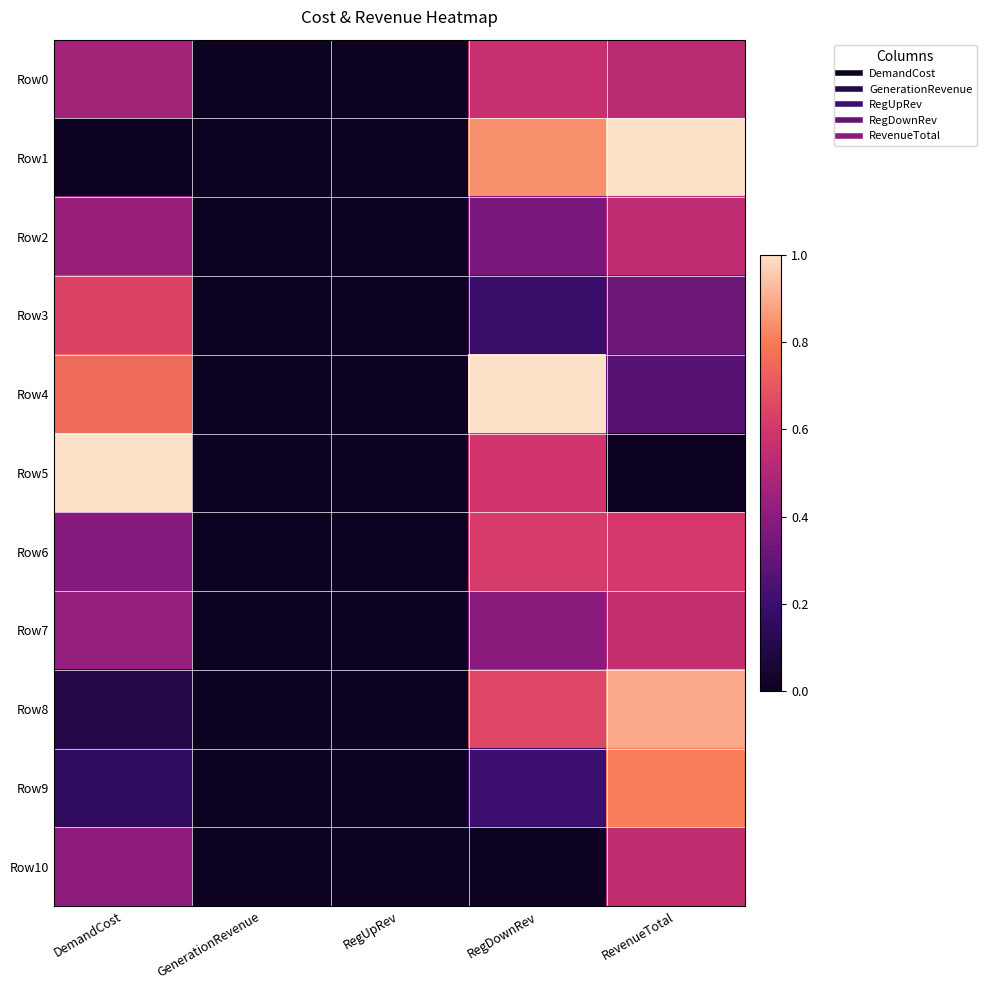

Reading left to right, what are all the values shown in this chart?

Row0: DemandCost=0.5	GenerationRevenue=0.0	RegUpRev=0.0	RegDownRev=0.6	RevenueTotal=0.5
Row1: DemandCost=0.0	GenerationRevenue=0.0	RegUpRev=0.0	RegDownRev=0.8	RevenueTotal=1.0
Row2: DemandCost=0.4	GenerationRevenue=0.0	RegUpRev=0.0	RegDownRev=0.4	RevenueTotal=0.5
Row3: DemandCost=0.6	GenerationRevenue=0.0	RegUpRev=0.0	RegDownRev=0.2	RevenueTotal=0.3
Row4: DemandCost=0.8	GenerationRevenue=0.0	RegUpRev=0.0	RegDownRev=1.0	RevenueTotal=0.3
Row5: DemandCost=1.0	GenerationRevenue=0.0	RegUpRev=0.0	RegDownRev=0.6	RevenueTotal=0.0
Row6: DemandCost=0.4	GenerationRevenue=0.0	RegUpRev=0.0	RegDownRev=0.6	RevenueTotal=0.6
Row7: DemandCost=0.4	GenerationRevenue=0.0	RegUpRev=0.0	RegDownRev=0.4	RevenueTotal=0.6
Row8: DemandCost=0.1	GenerationRevenue=0.0	RegUpRev=0.0	RegDownRev=0.7	RevenueTotal=0.9
Row9: DemandCost=0.2	GenerationRevenue=0.0	RegUpRev=0.0	RegDownRev=0.2	RevenueTotal=0.8
Row10: DemandCost=0.4	GenerationRevenue=0.0	RegUpRev=0.0	RegDownRev=0.0	RevenueTotal=0.5